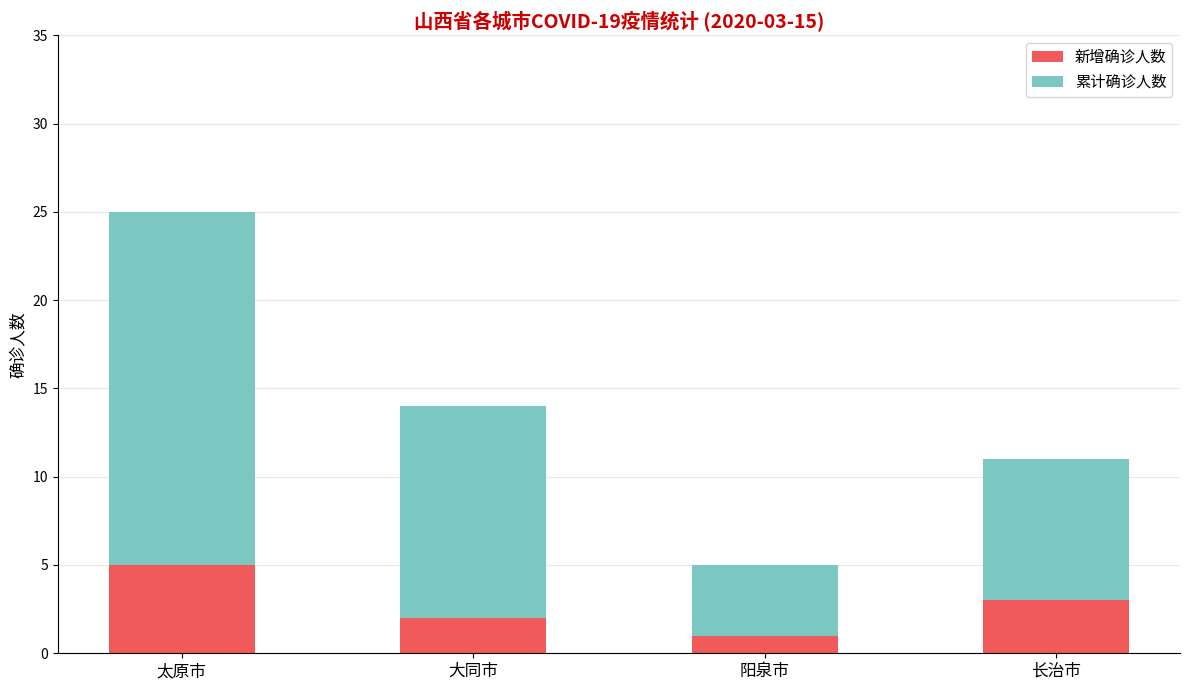

The value of 新增确诊人数 at 大同市 is 0. True or false?

False